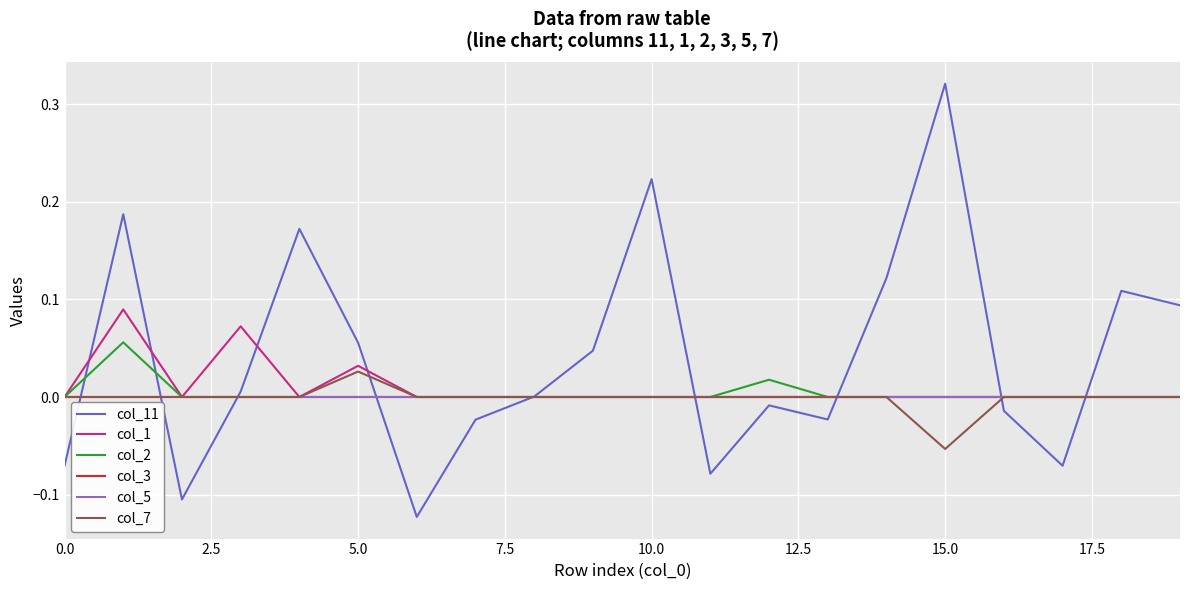

Does the chart have visible grid lines?

Yes